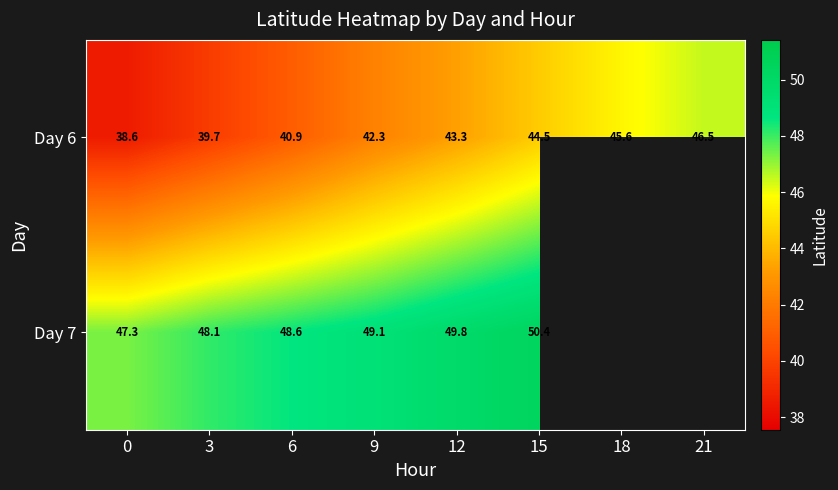

Is the value of Day 7 at 3 greater than the value of Day 6 at 18?

Yes